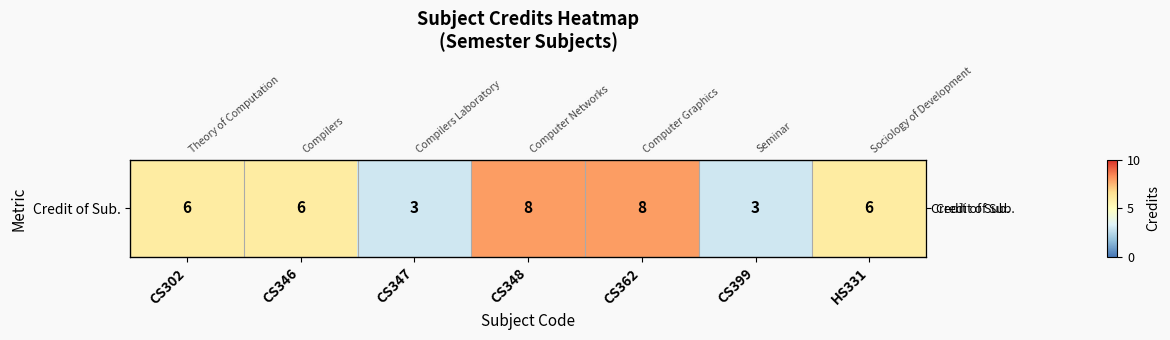

Rank the categories by value from lowest to highest.

CS347, CS399, CS302, CS346, HS331, CS348, CS362